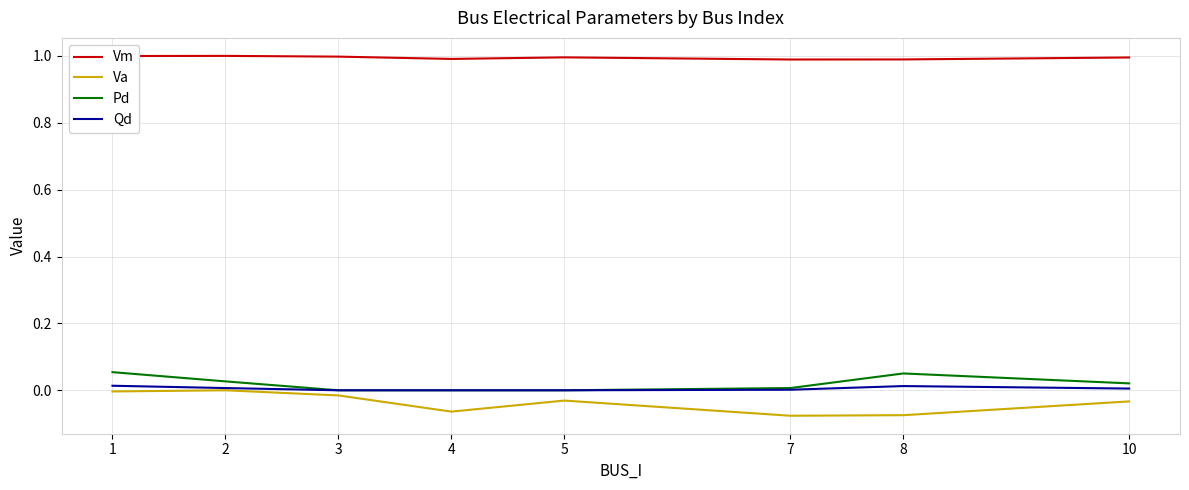

What is the lowest value of the Vm series?

1.0